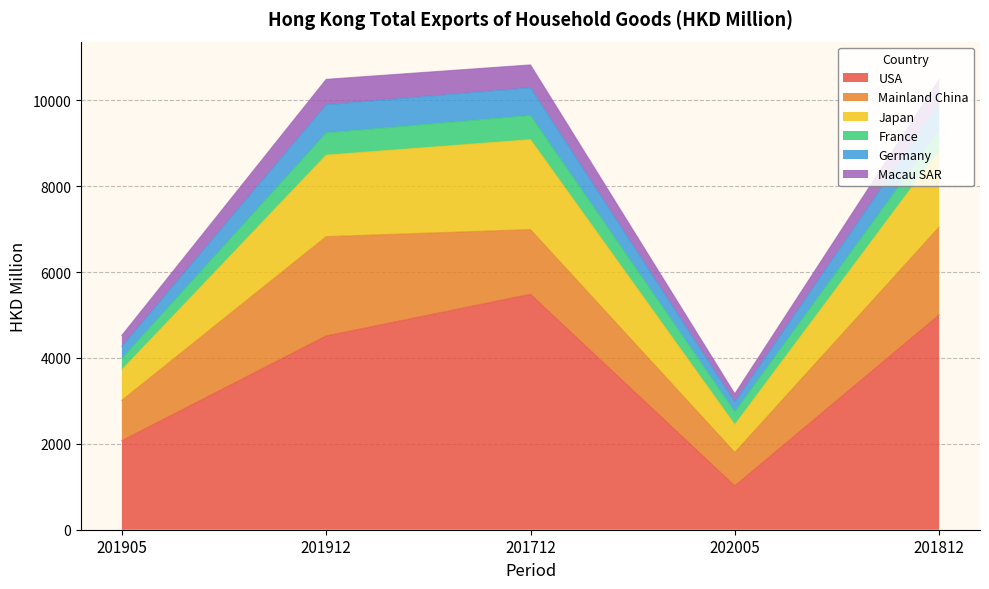

True or false: USA and France cross at least once.

False